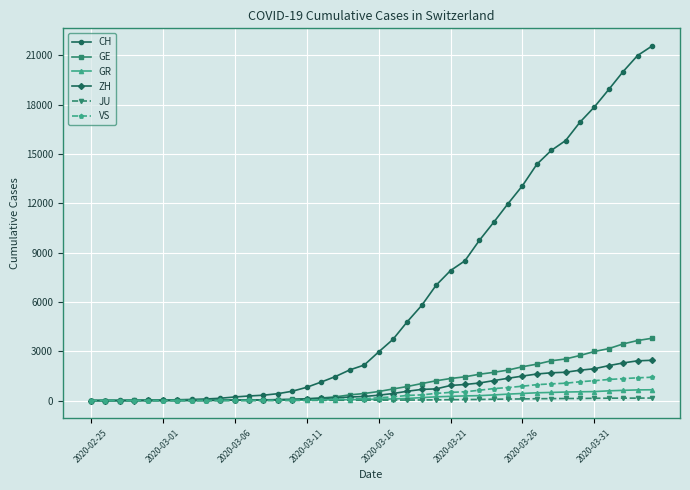

List the series in order of their peak value, lowest first.

JU, GR, VS, ZH, GE, CH